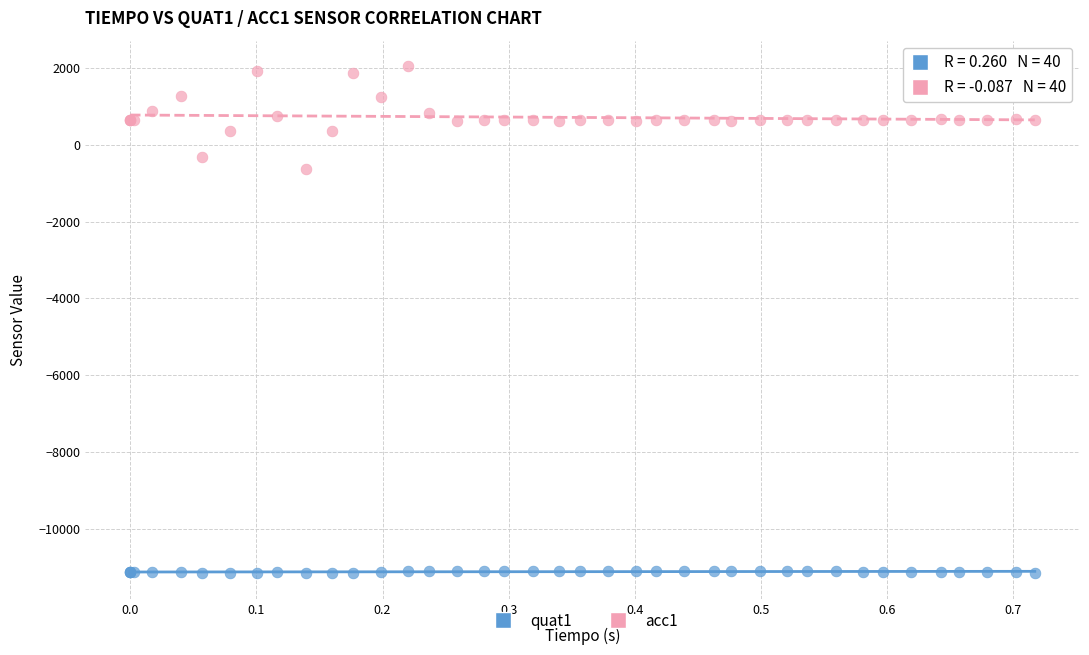

Which series contains the lowest Y value?

quat1